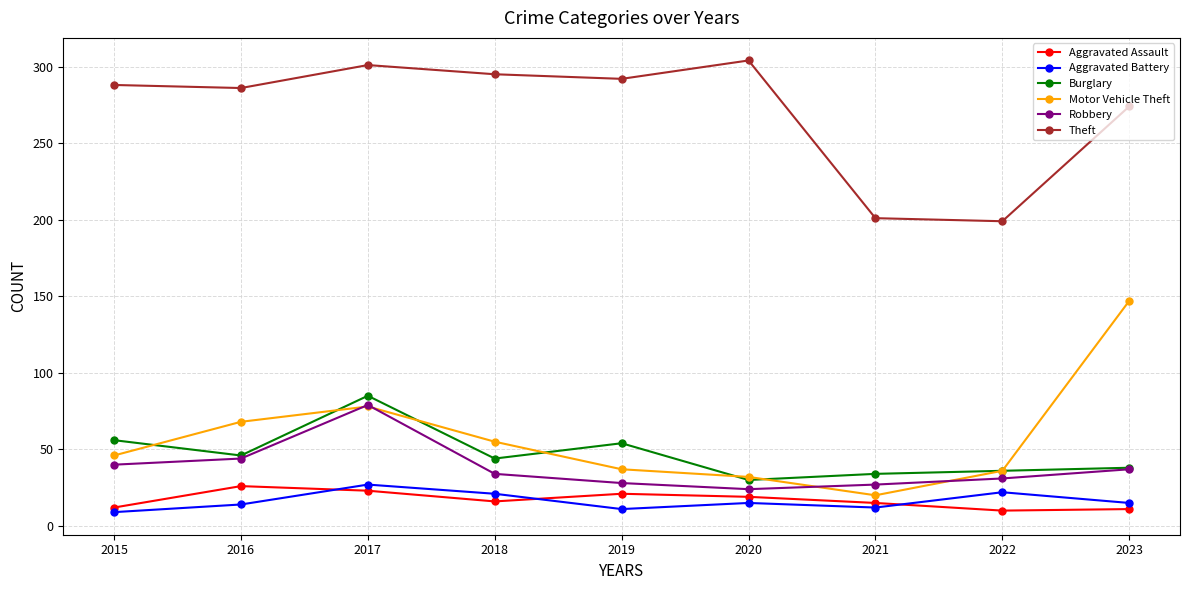

Where is the first local maximum for Burglary?

2017